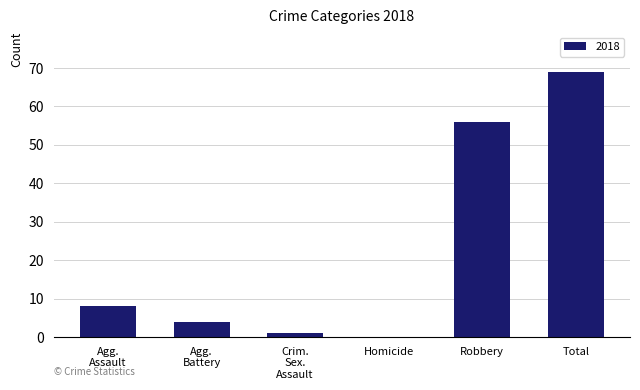

What is the change in value from Homicide to Total?

+69